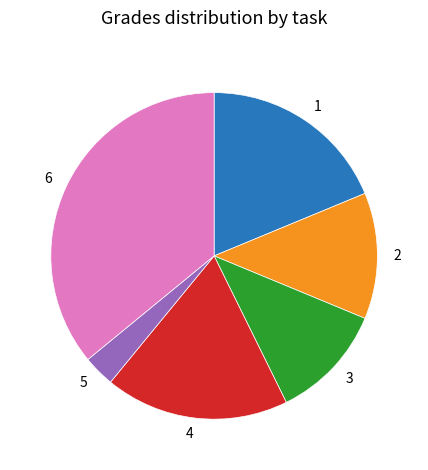

Which category has the smallest portion of the pie?

5